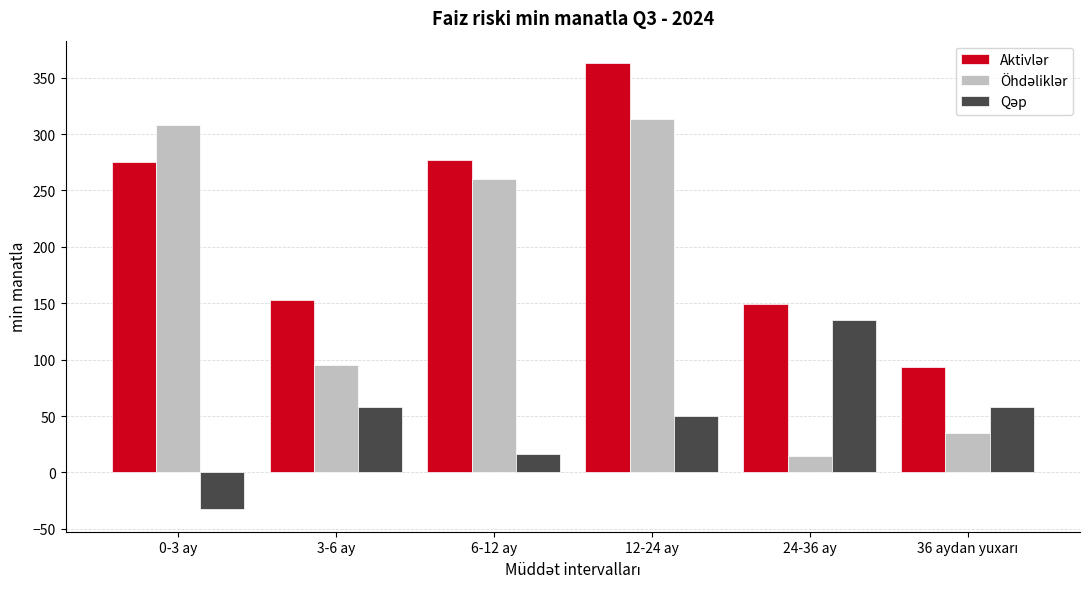

What is the difference between the highest and lowest values at 24-36 ay?

134.7